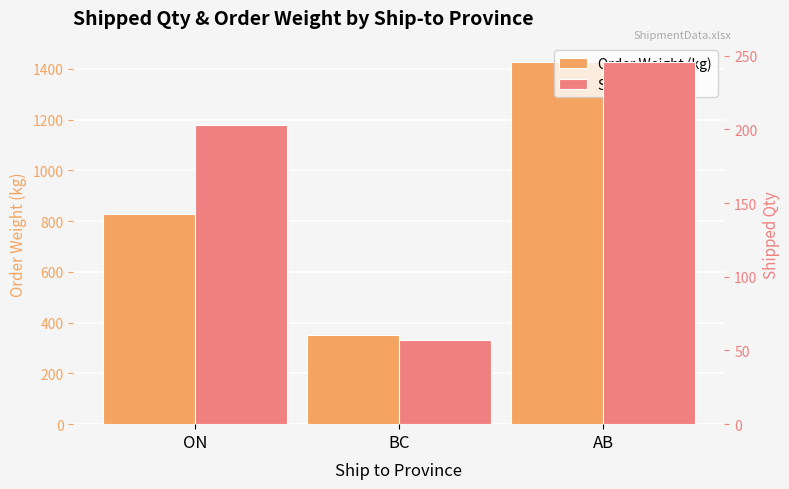

Does the chart contain any negative values?

No